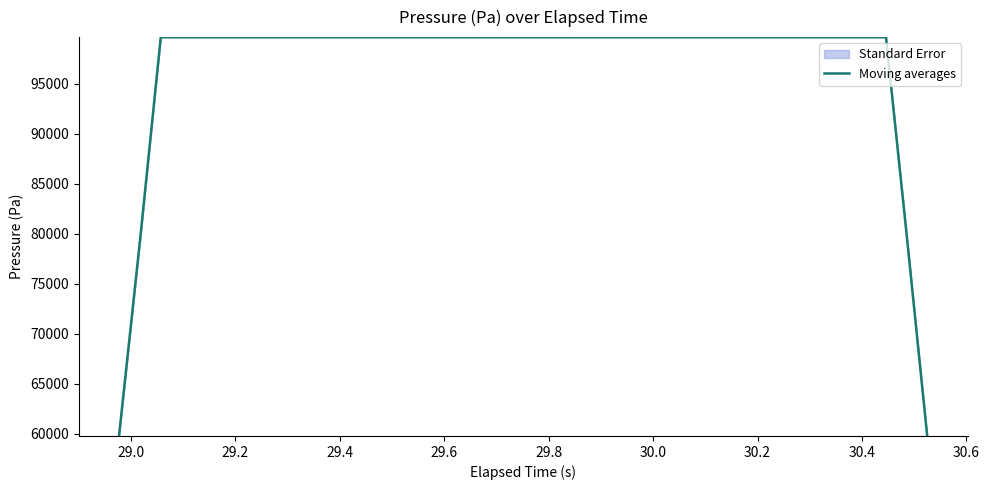

What is the smallest value displayed?

59783.1